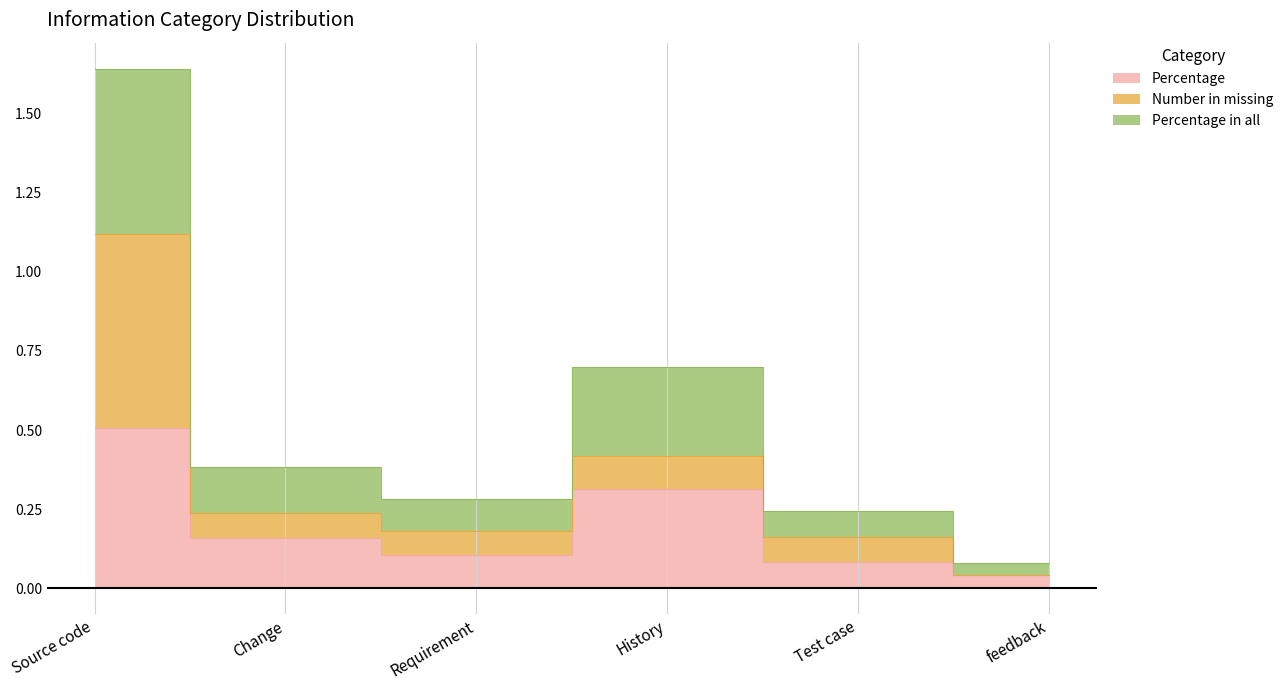

What is the lowest value of the Percentage in all series?

0.1